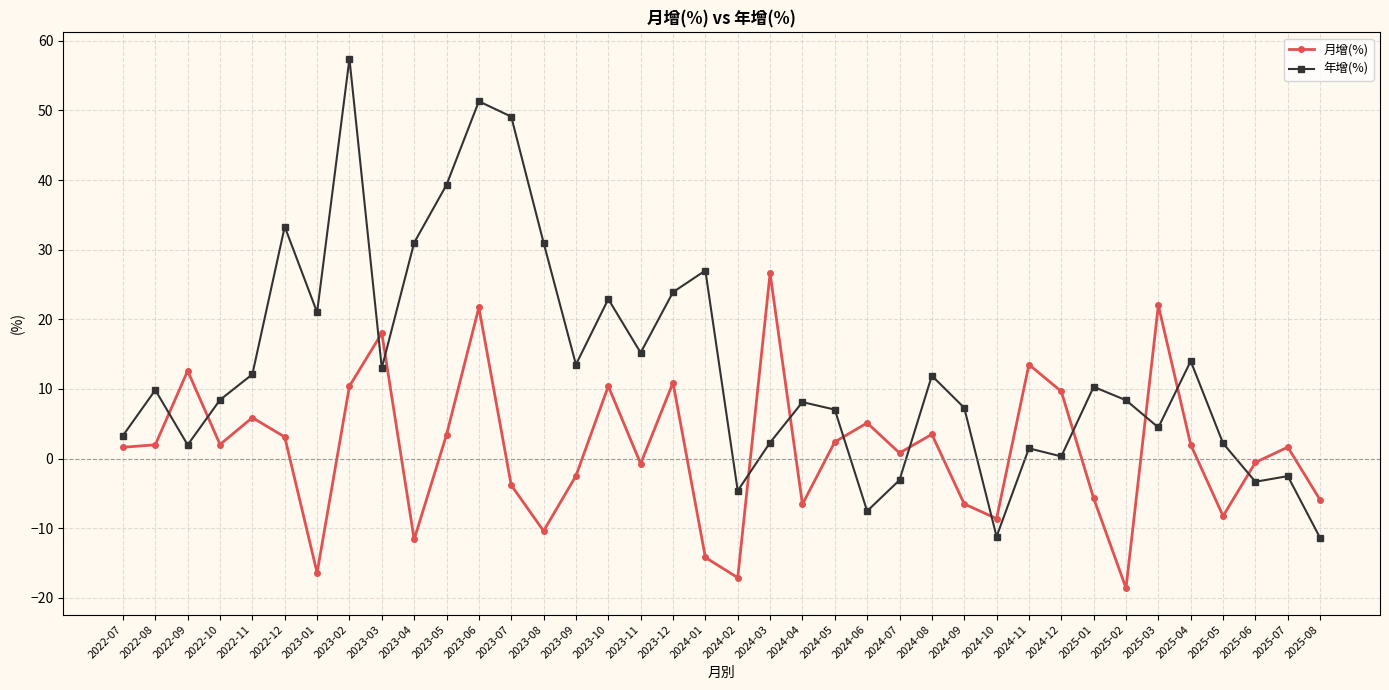

What is the minimum value shown in the chart?

-18.6